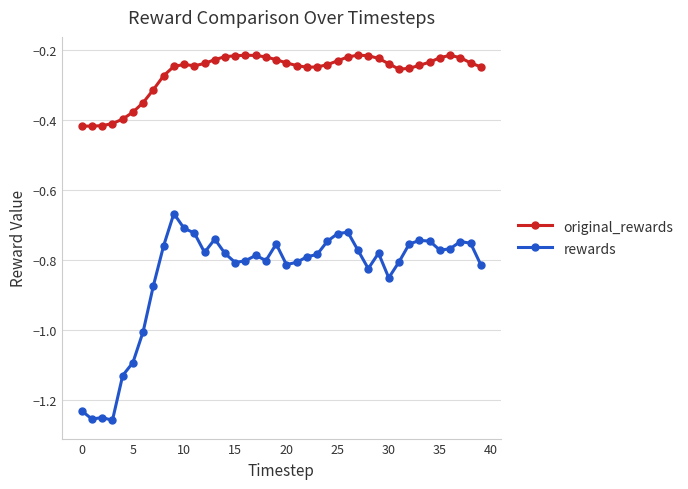

What is the sum of all rewards values?

-33.7